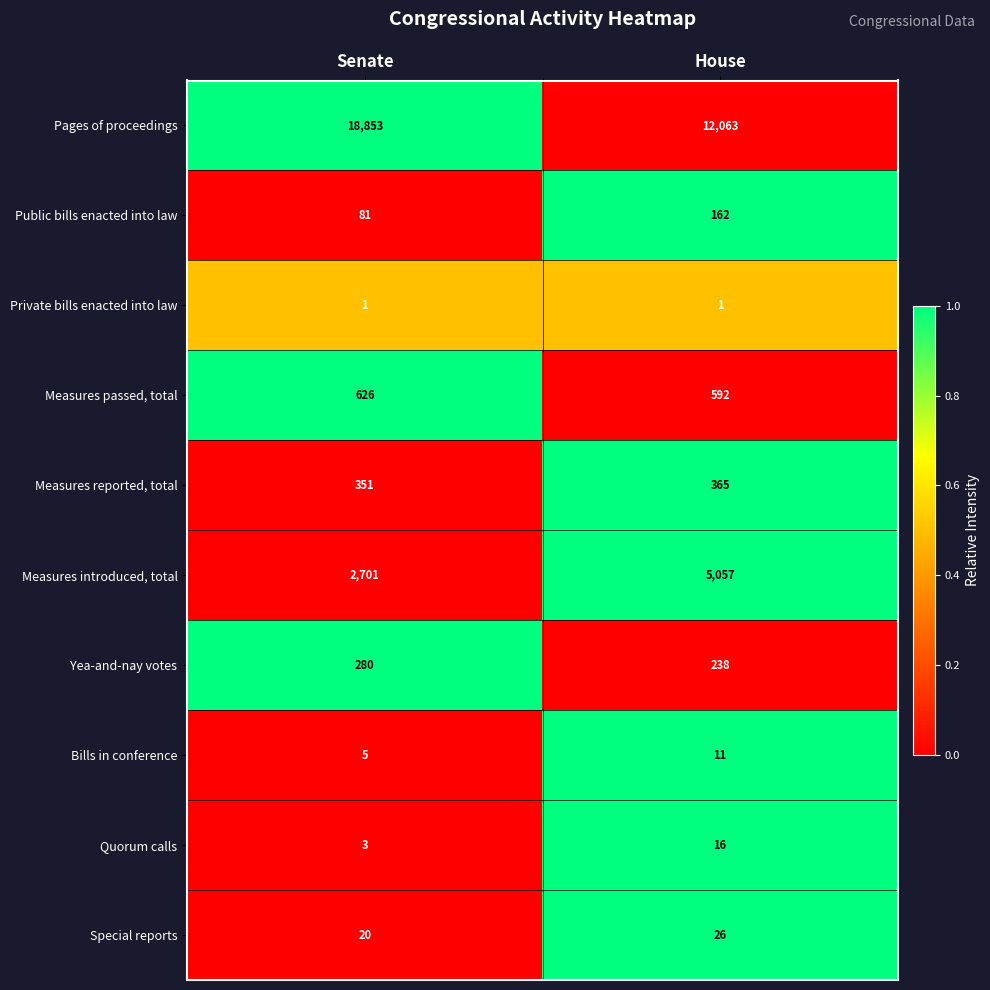

Which series changed the most between Senate and House?

Pages of proceedings